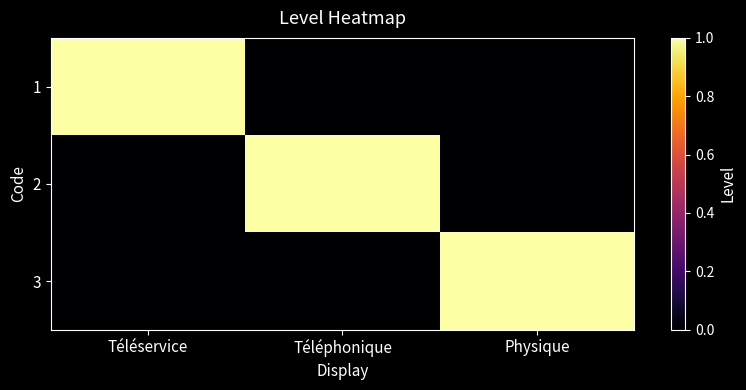

Between Physique and Téléservice, which is larger?

Téléservice